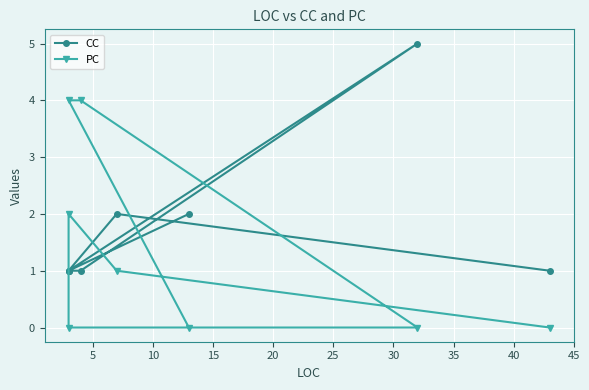

What is the lowest value of the CC series?

1